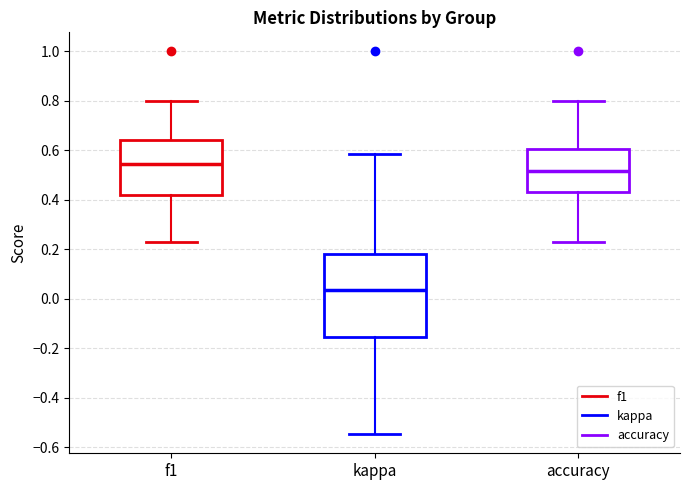

Comparing the boxes themselves (not the whiskers), which one is the tallest?

kappa